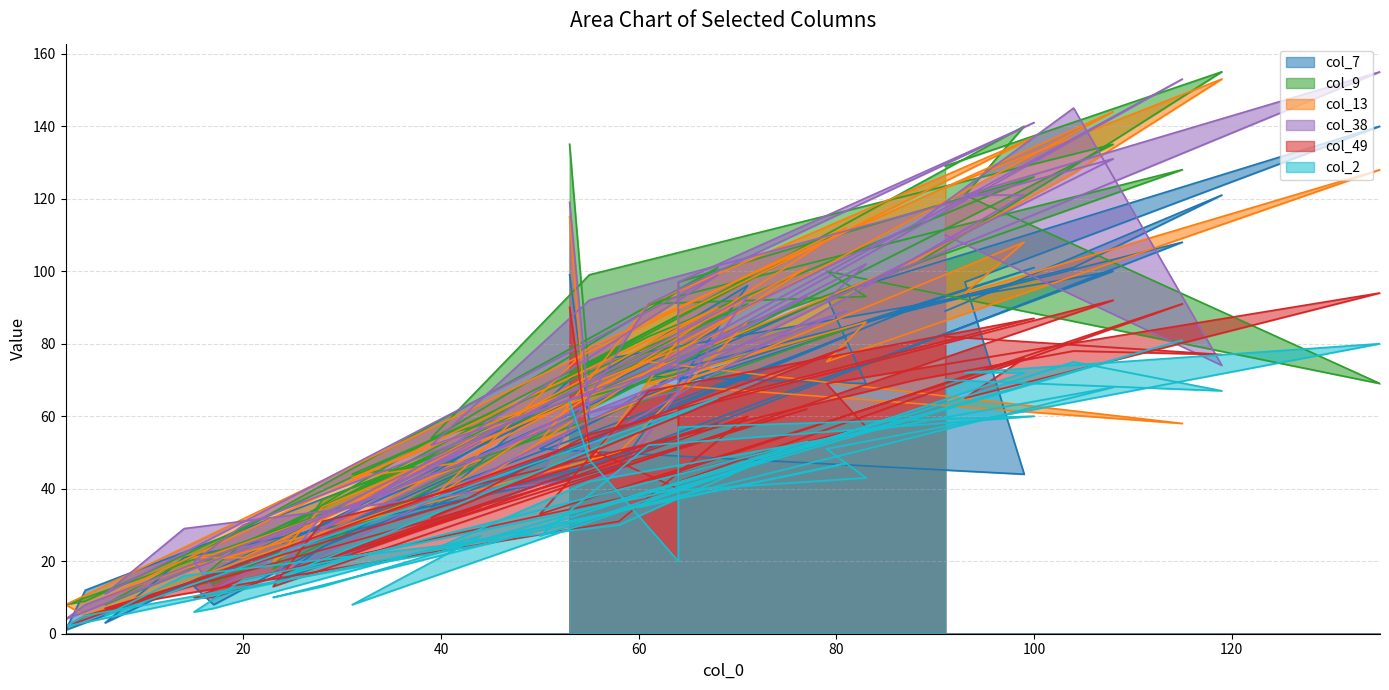

What is the sum of all col_38 values?

2965